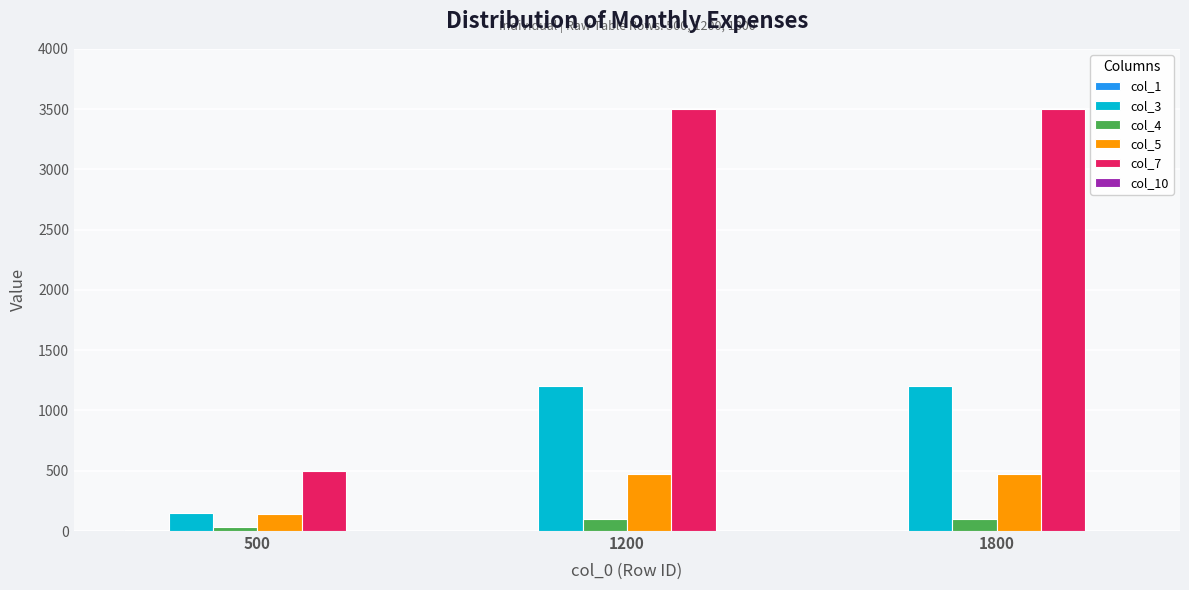

Is the value of col_3 at 1800 greater than the value of col_5 at 500?

Yes